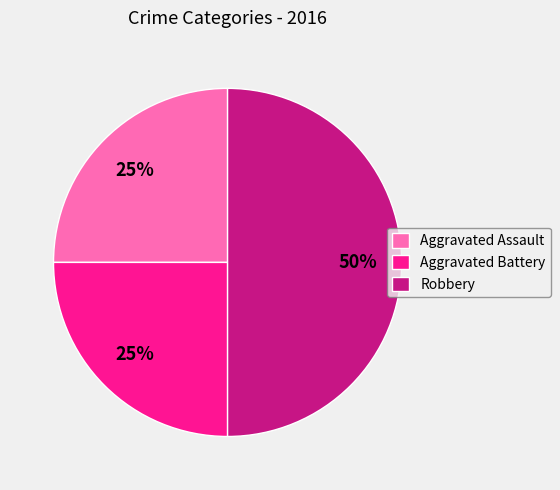

Count the number of slices in the pie.

3